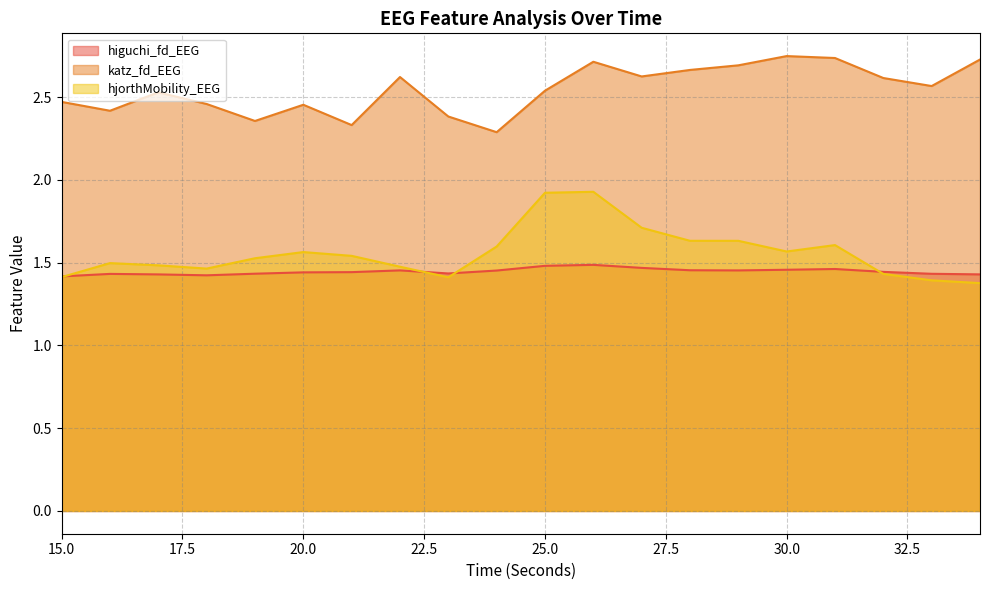

How many lines are shown in the chart?

3